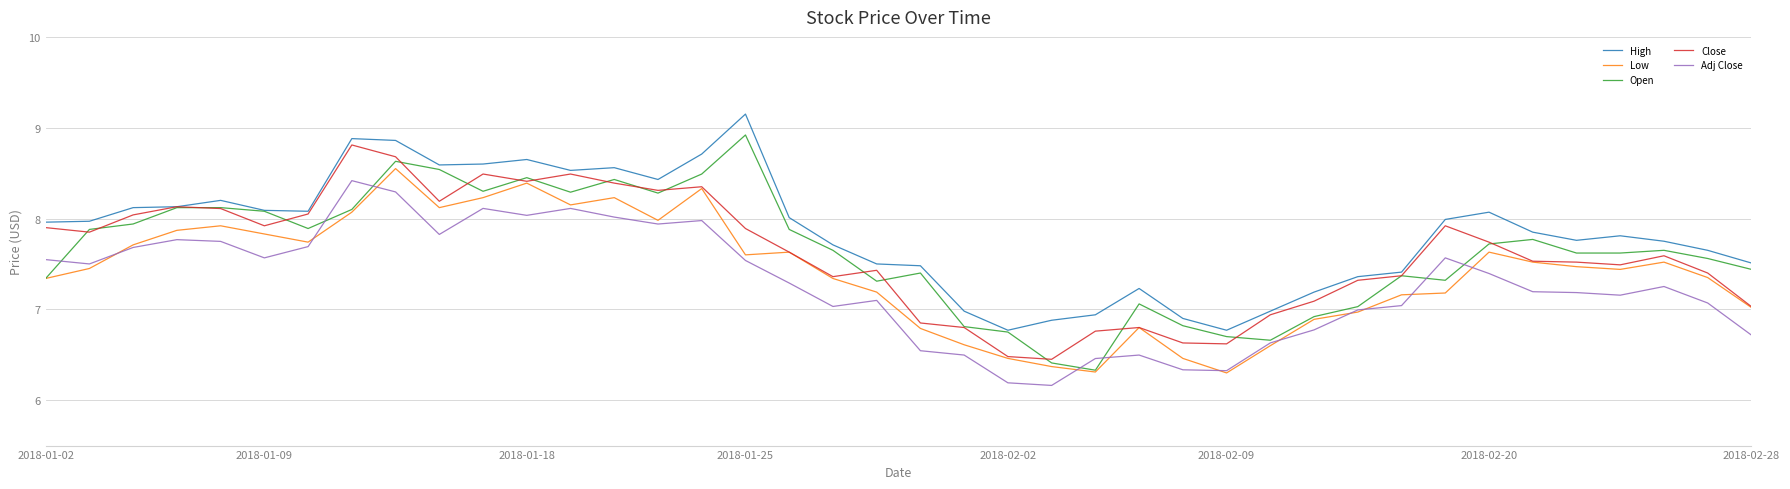

True or false: High and Low cross at least once.

False